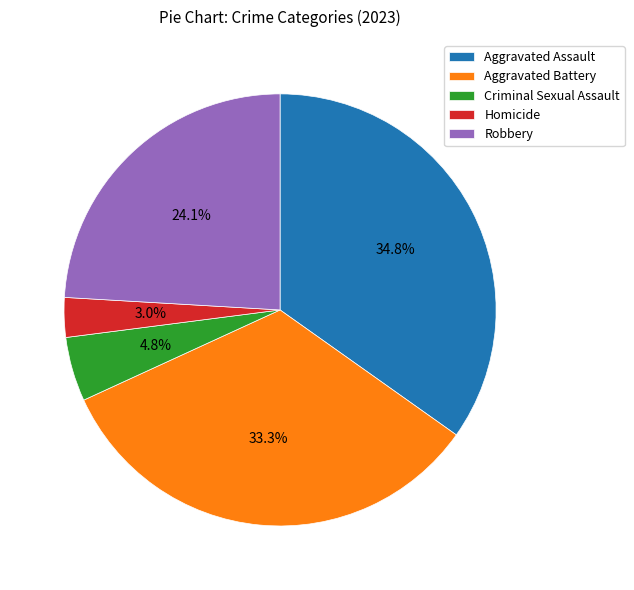

Rank the categories by value from highest to lowest.

Aggravated Assault, Aggravated Battery, Robbery, Criminal Sexual Assault, Homicide